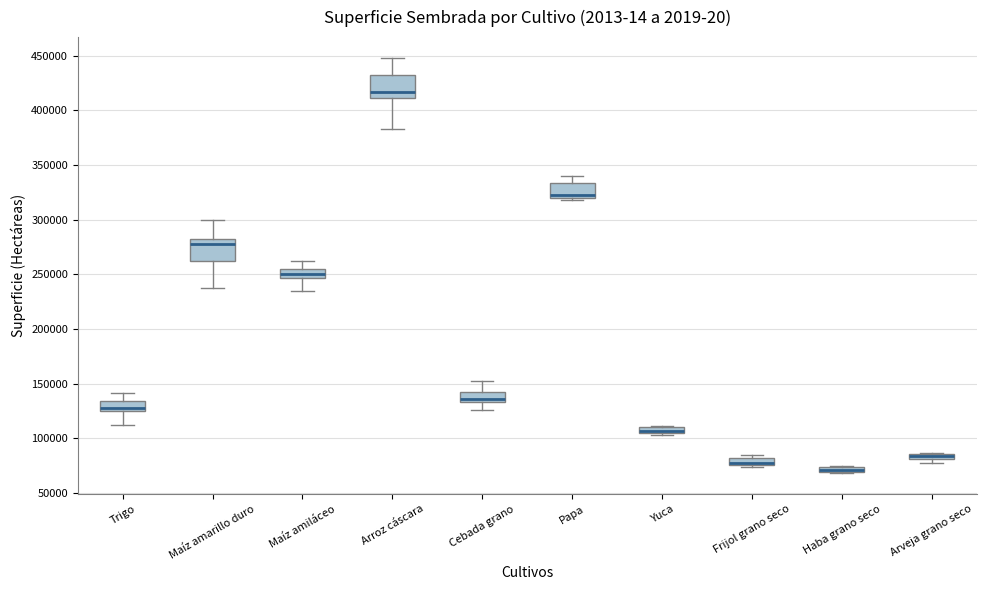

Where is the upper edge of the box for Papa on the y-axis? The values are not printed on the chart, so give them approximately, as read against the axis.

335000